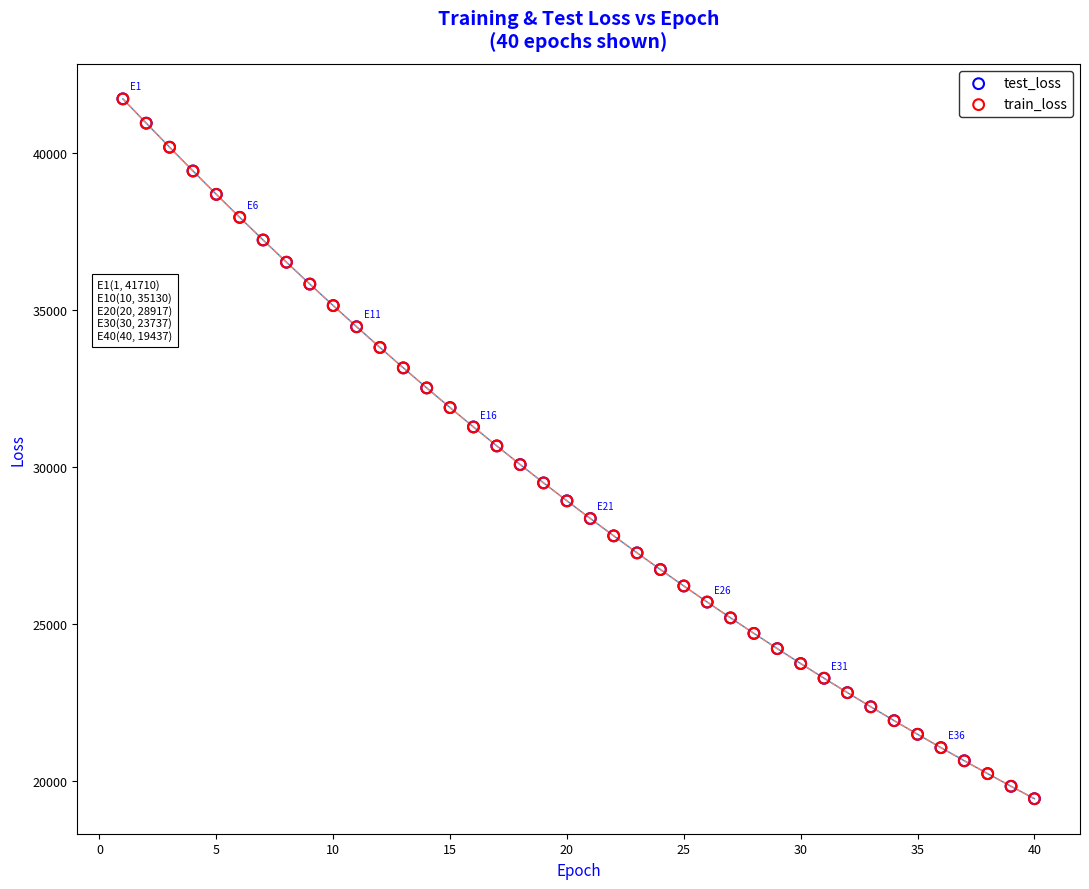

Which series has the widest spread of Y values?

test_loss